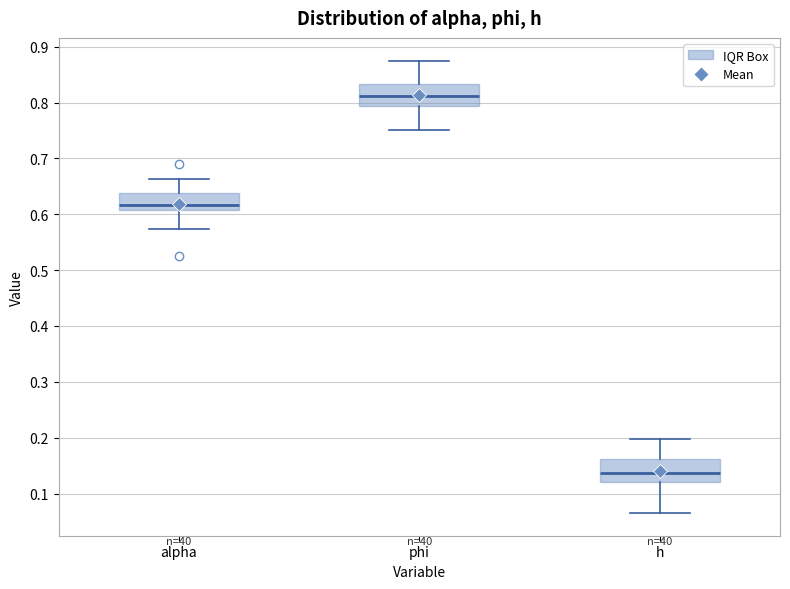

Which box's median line is the lowest?

h